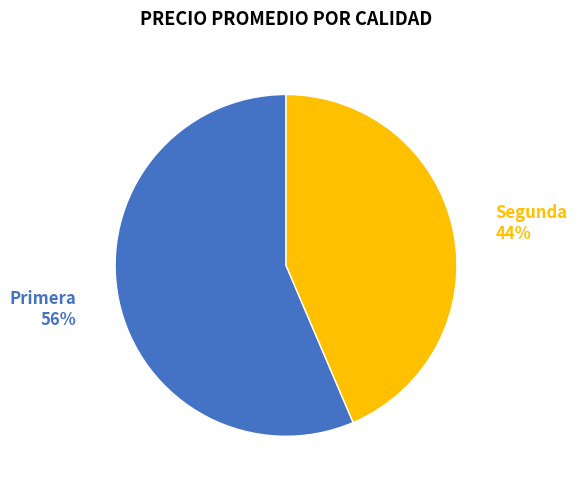

Does Segunda represent more than half of the total?

No